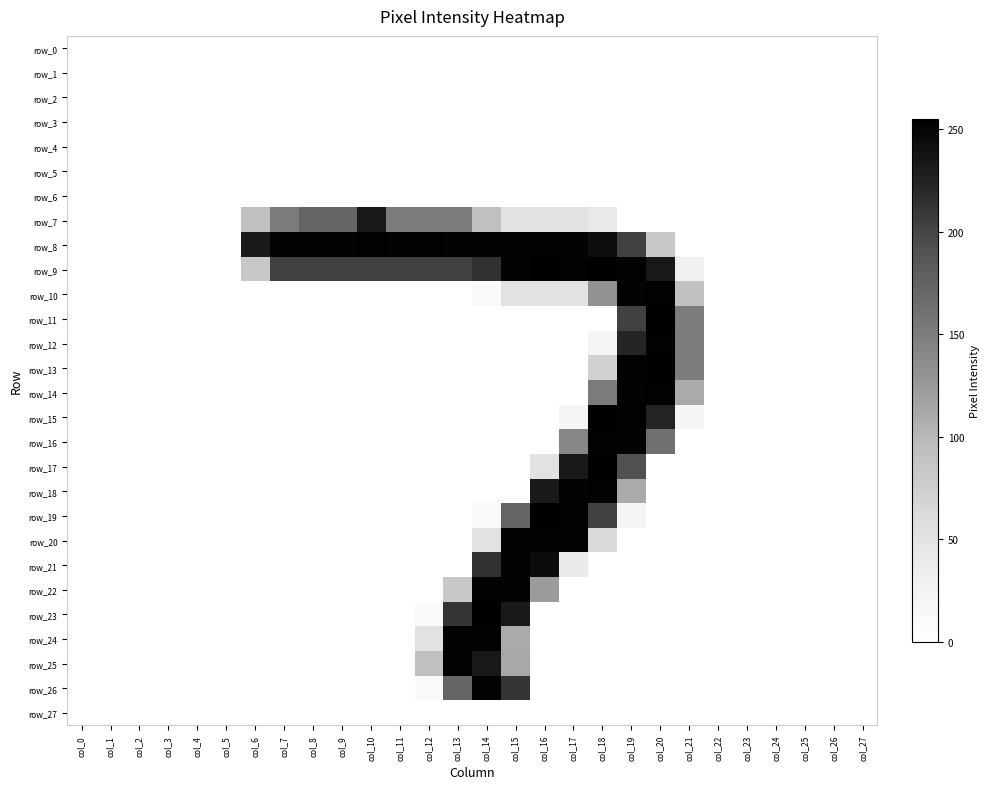

Which series has the largest total across all categories?

row_8